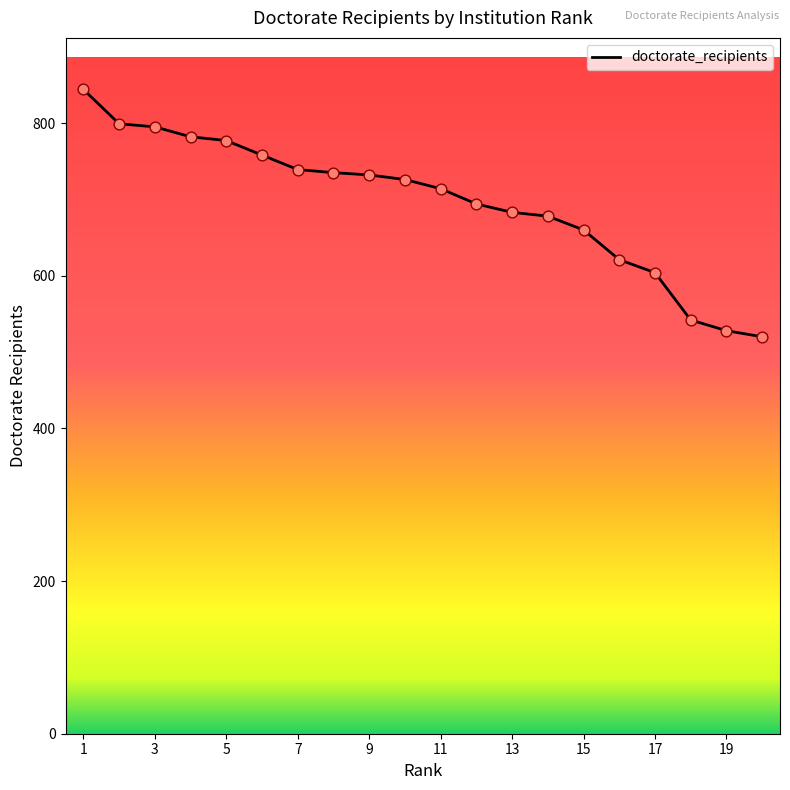

What is the minimum value shown in the chart?

520